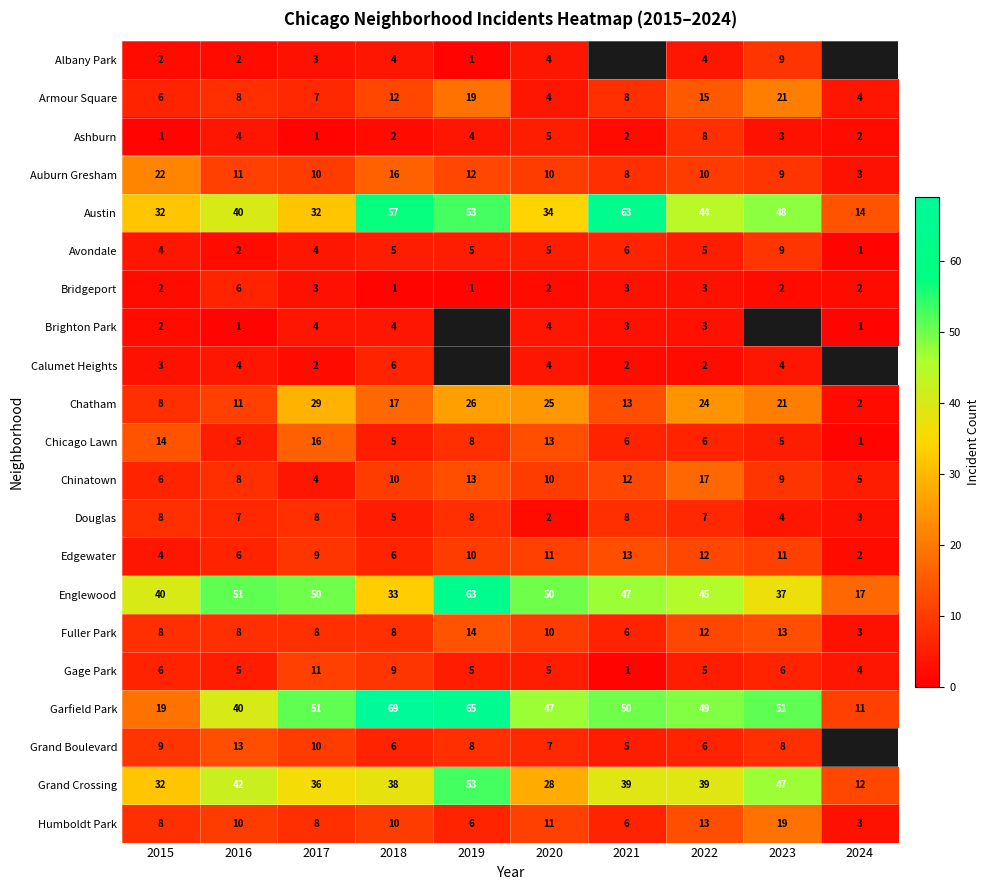

What is the difference between the Douglas values at 2019 and 2024?

5